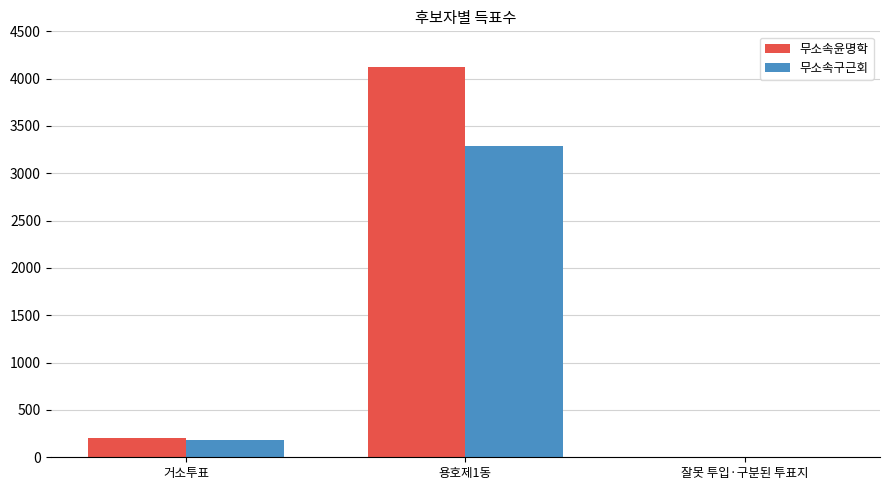

How many values in 무소속윤명학 are above zero?

2